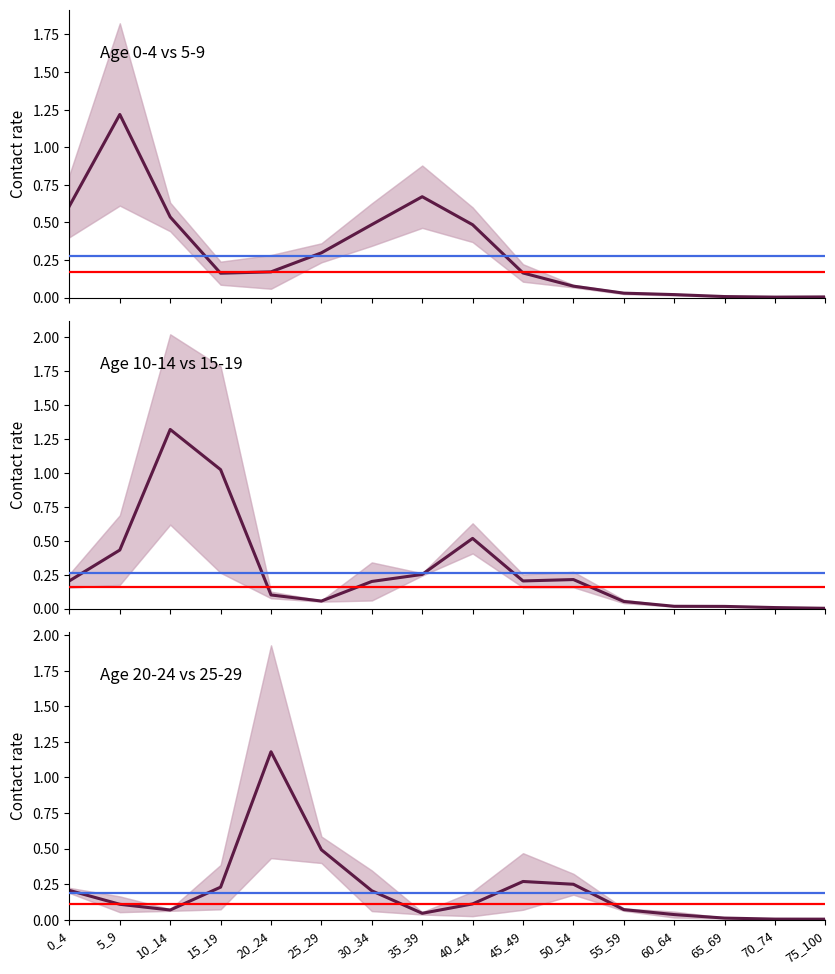

How many lines are shown in the chart?

3